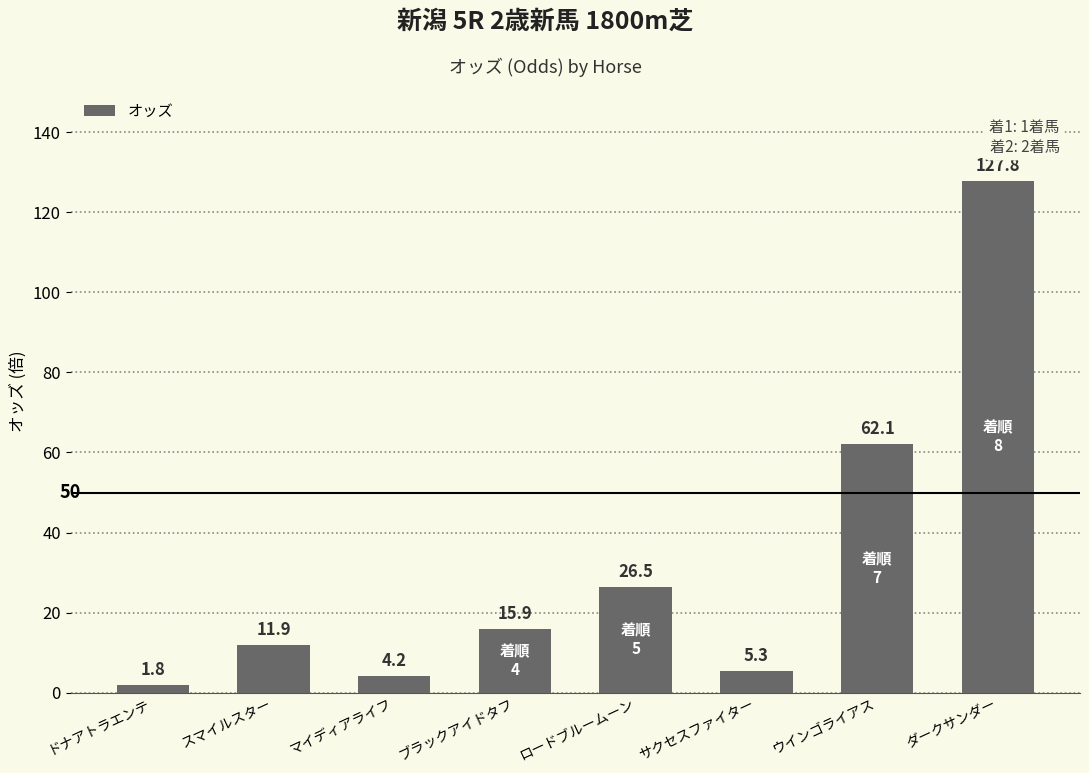

What is the label of the 1st bar from the right?

ダークサンダー